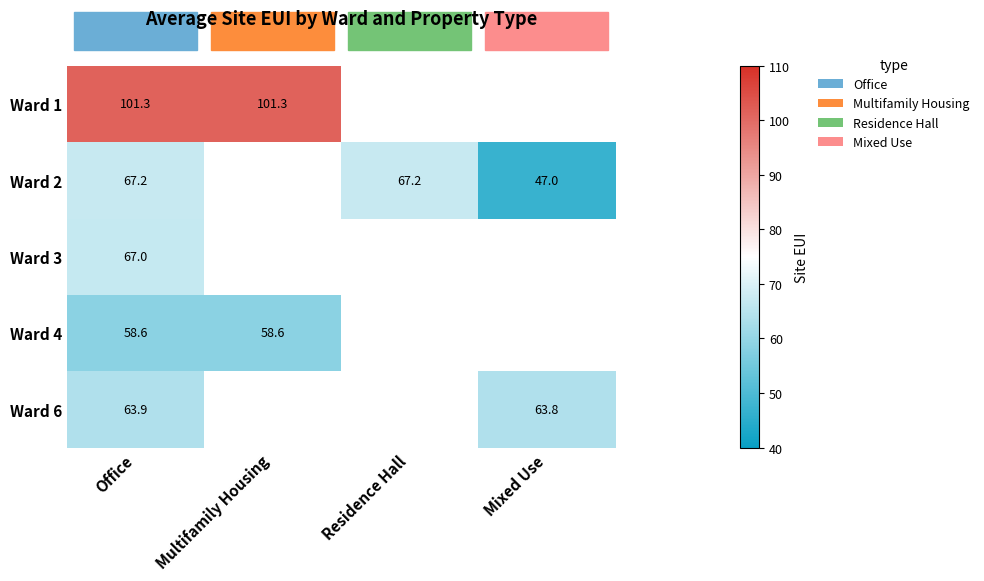

At which category does the chart reach its peak across all series?

Office